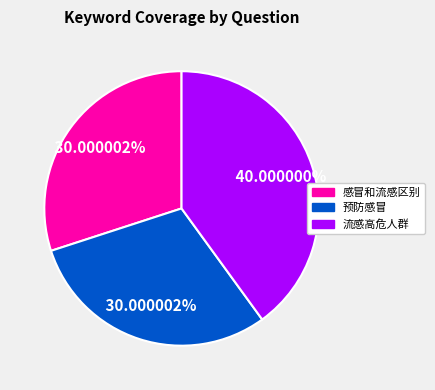

Does any single category account for the majority?

No